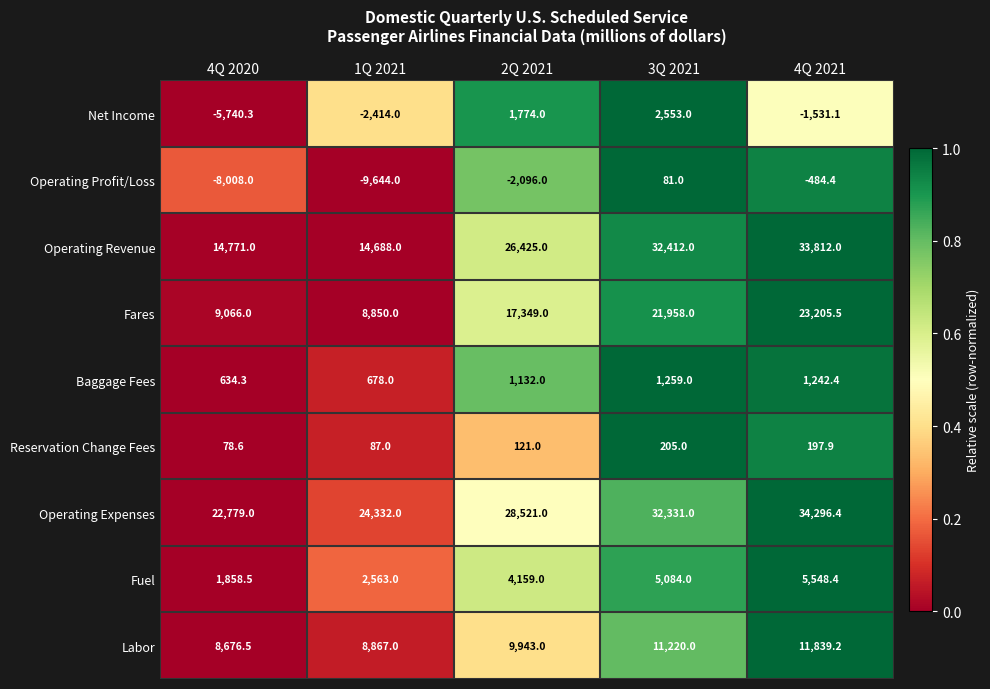

At how many categories does at least one series exceed 13301?

5